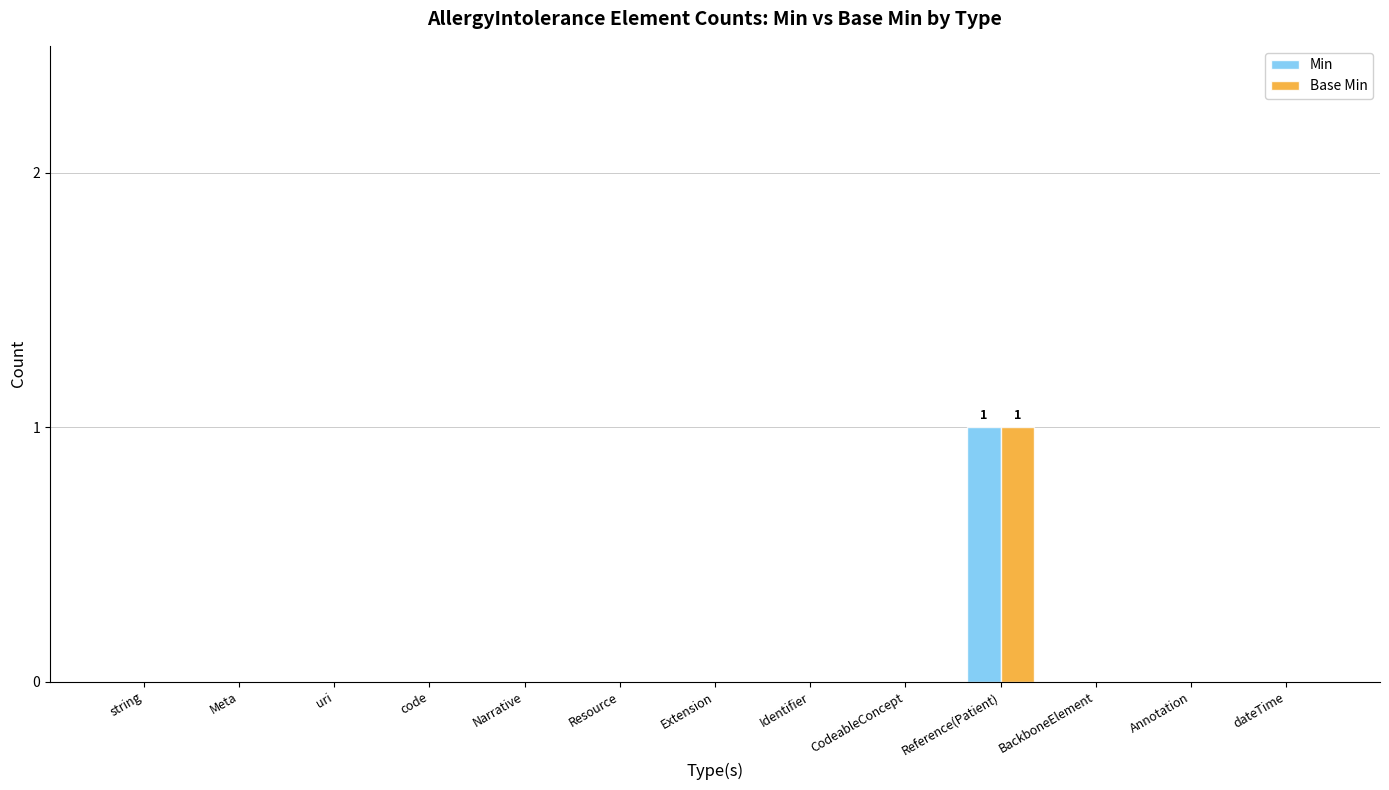

Which label corresponds to the largest value in the chart?

Reference(Patient)